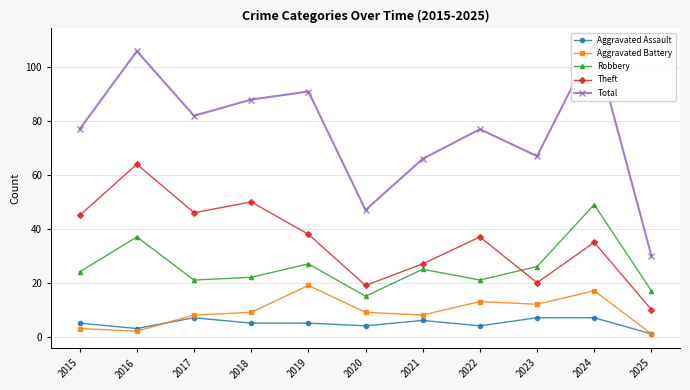

What is the average value of the Total series?

76